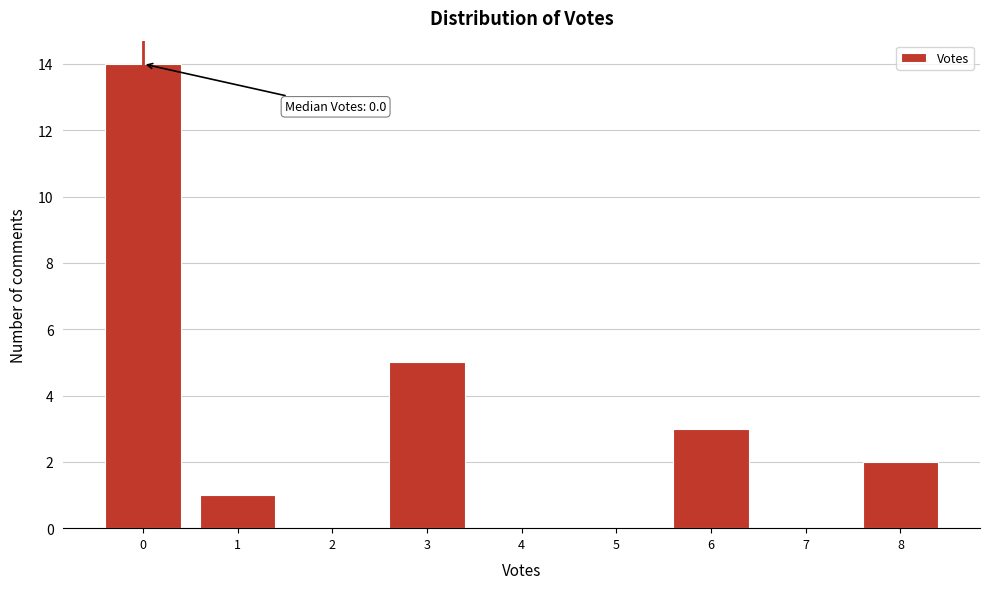

Which range on the x-axis has the tallest bar?

-0.5 to 0.5